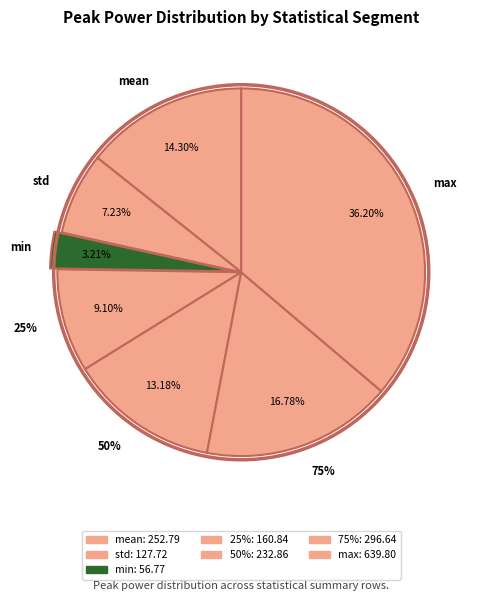

Is there any slice that represents more than half of the pie?

No